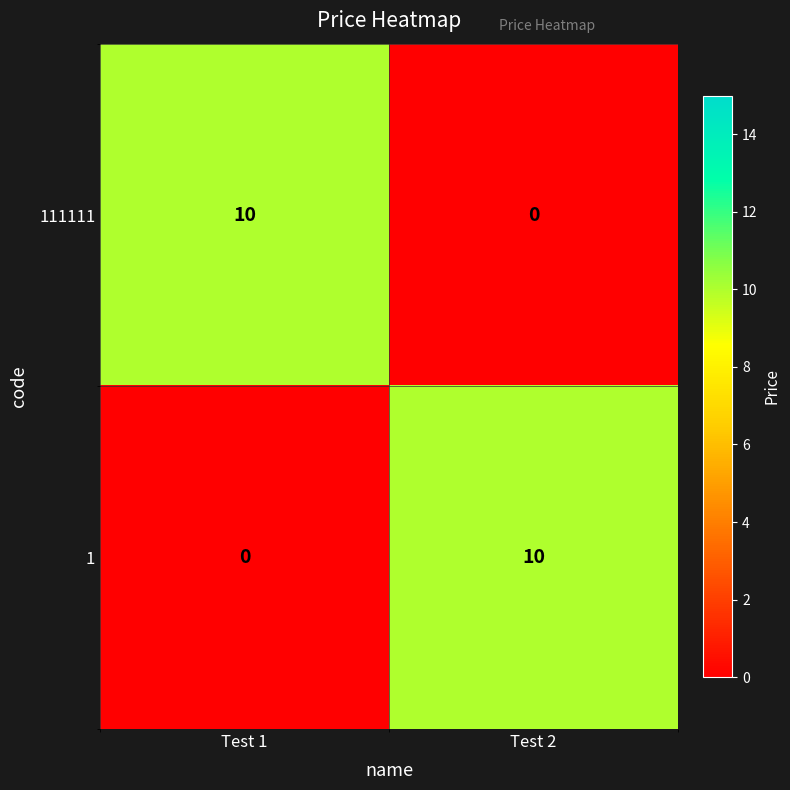

True or false: 111111 has a value of 7 at Test 2.

False